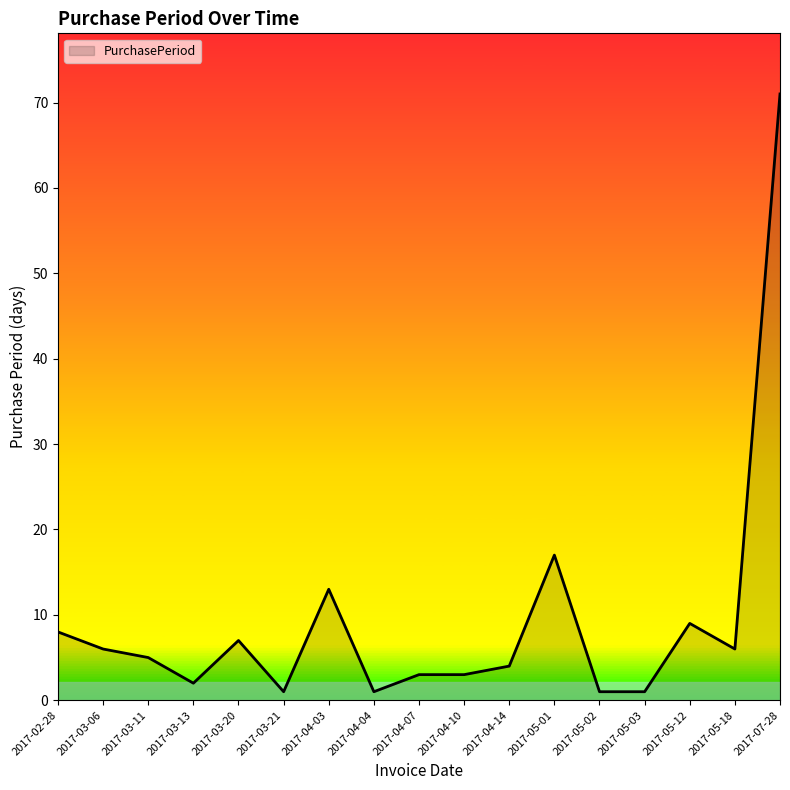

What position from the right is 2017-04-03?

11